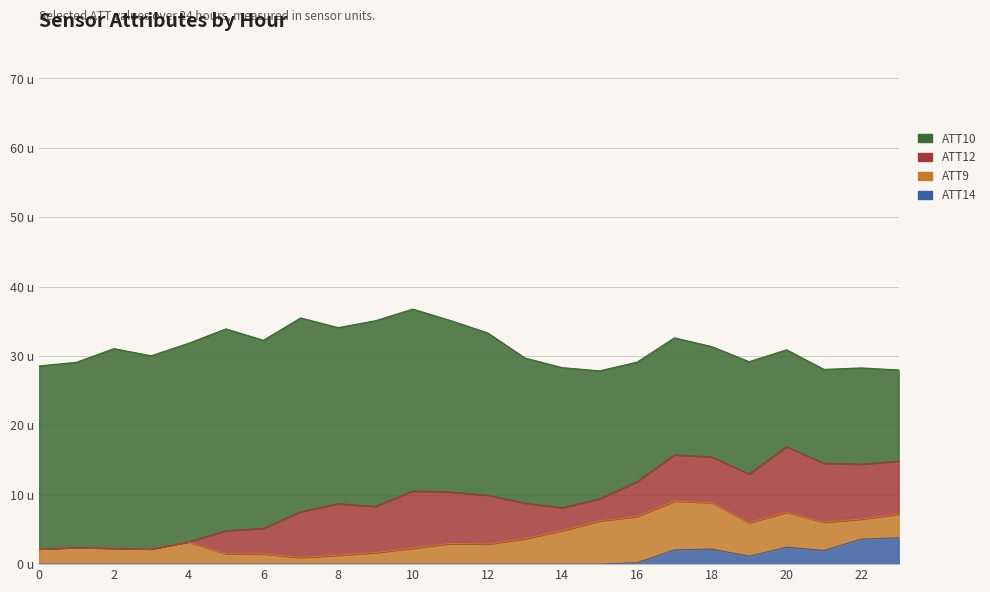

Which category has the highest value in the ATT9 series?

17